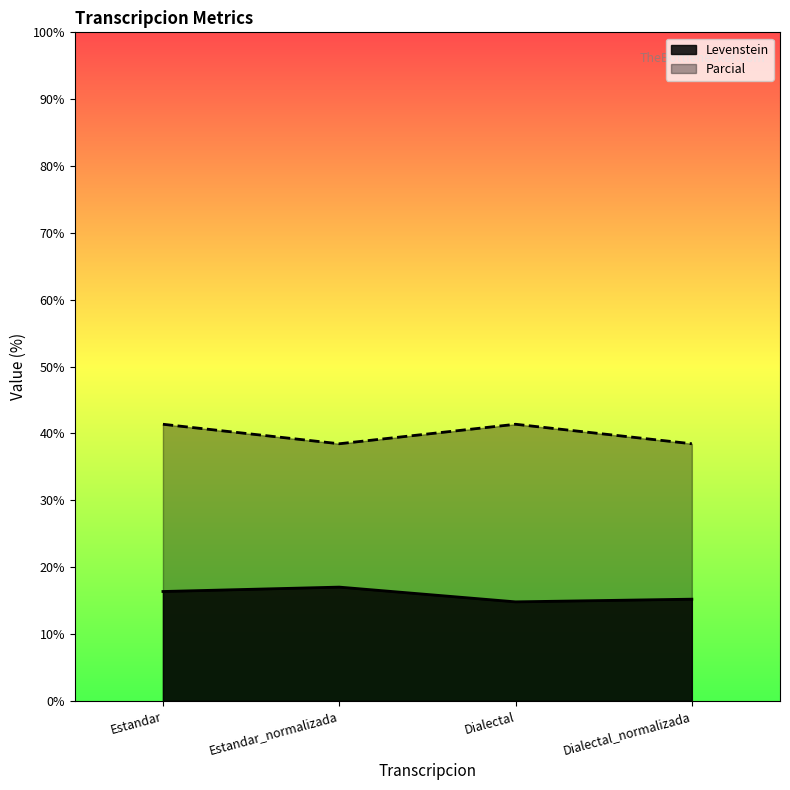

The value of Levenstein at Estandar_normalizada is 7.6. True or false?

False